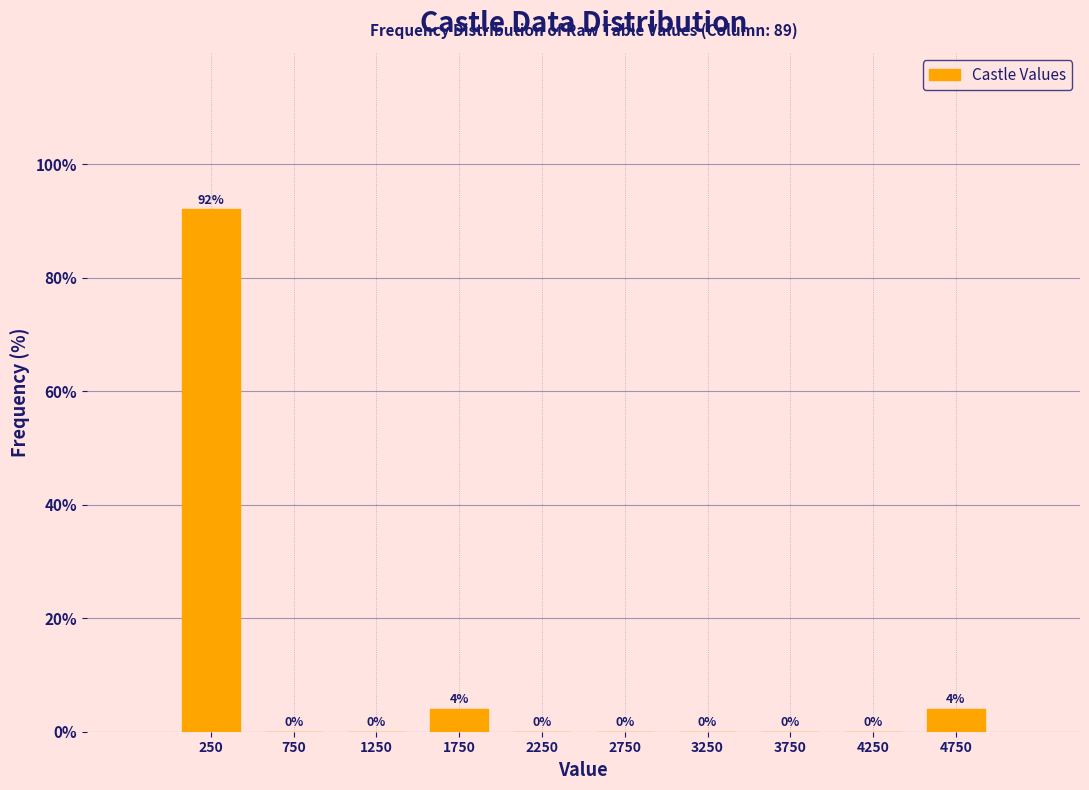

Reading left to right, list every bar in this chart as the range it spans on the x-axis followed by its height.

0 to 500: 92
500 to 1000: 0
1000 to 1500: 0
1500 to 2000: 4
2000 to 2500: 0
2500 to 3000: 0
3000 to 3500: 0
3500 to 4000: 0
4000 to 4500: 0
4500 to 5000: 4